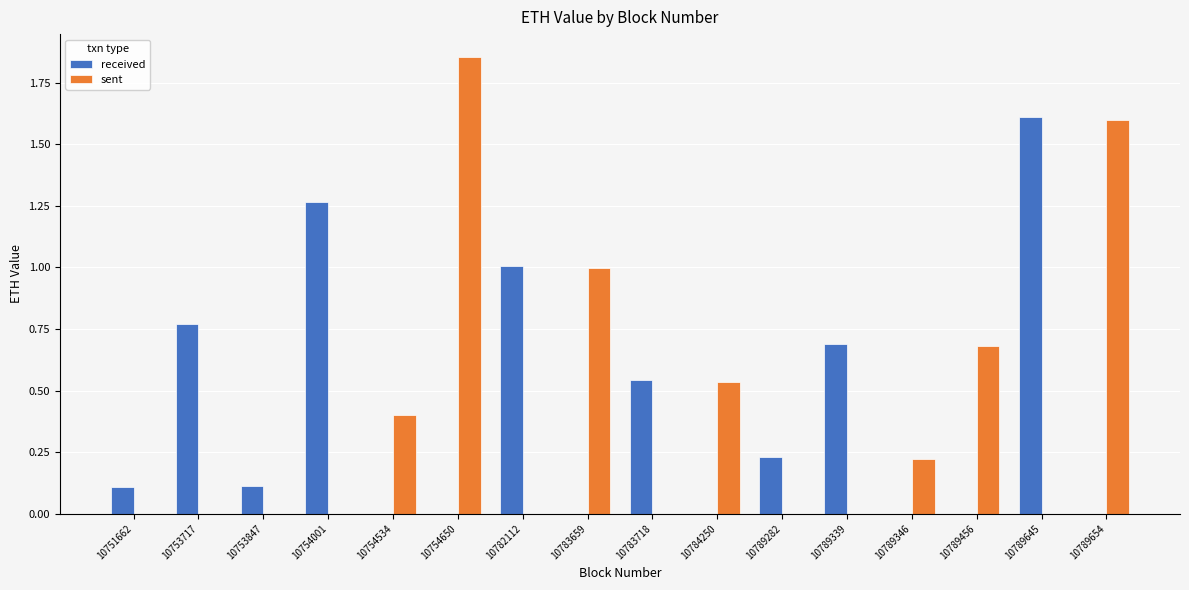

What is the sum of all sent values?

6.3